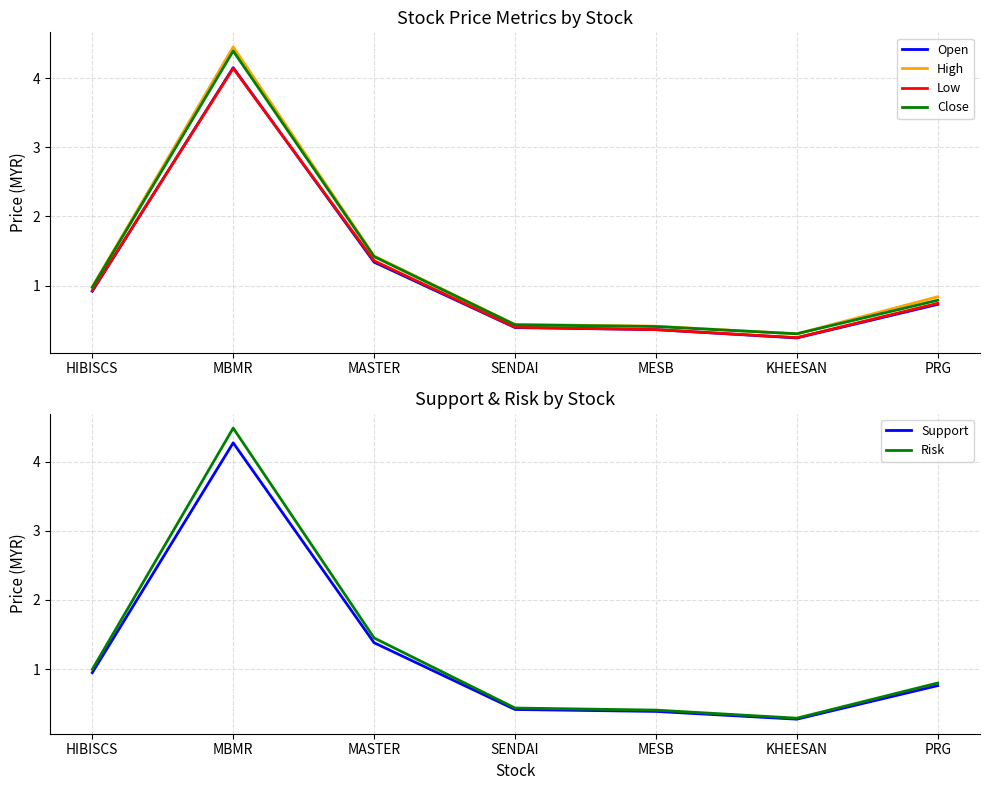

What is the highest value of the Open series?

4.2